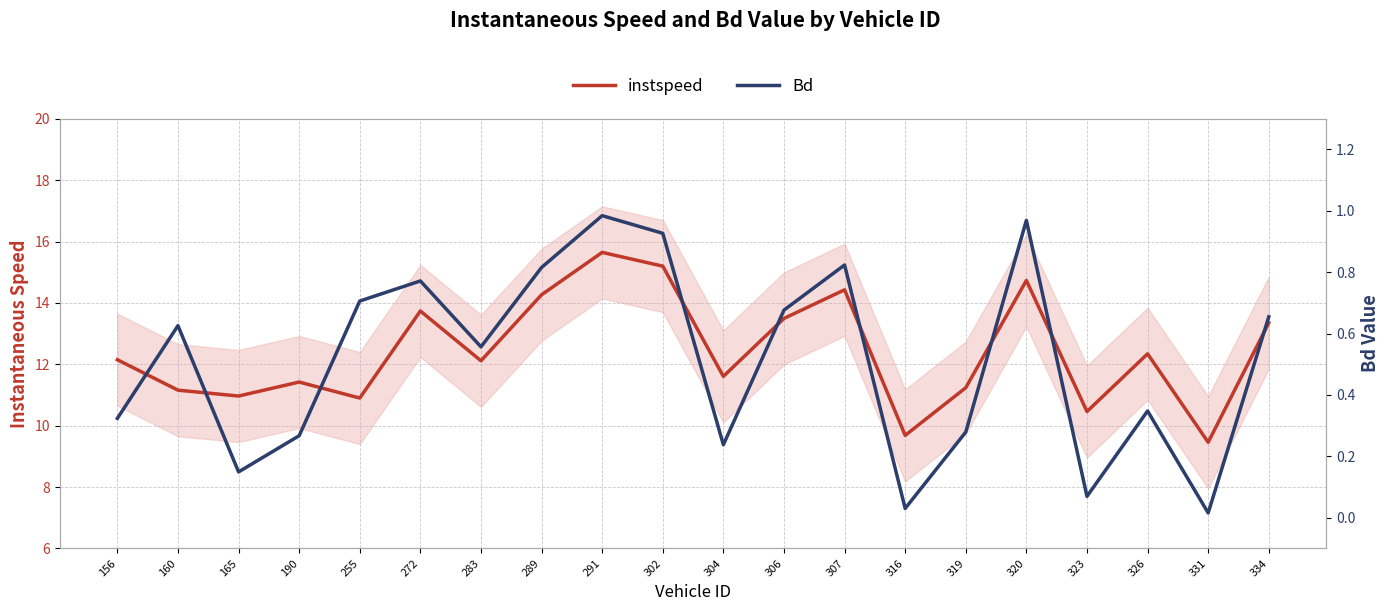

In Bd, how many points are higher than both neighbors (excluding endpoints)?

6